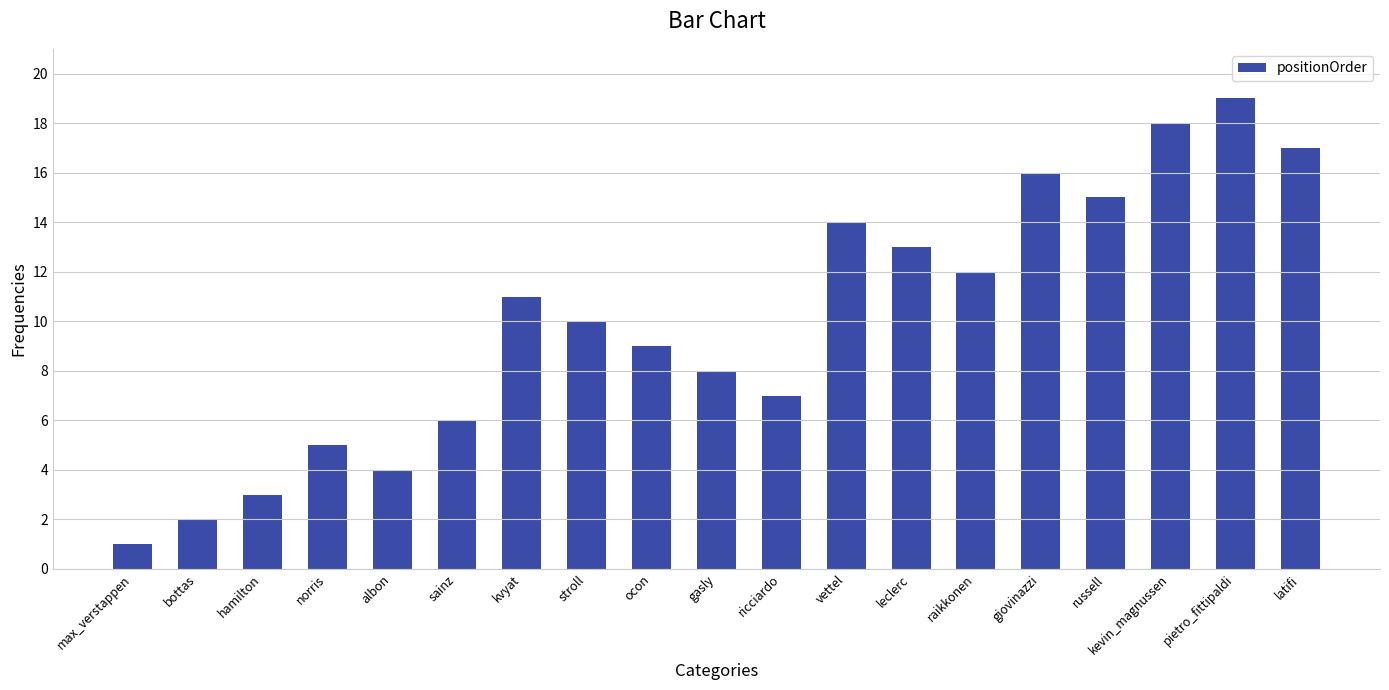

Is it true that the value at max_verstappen is 1?

True